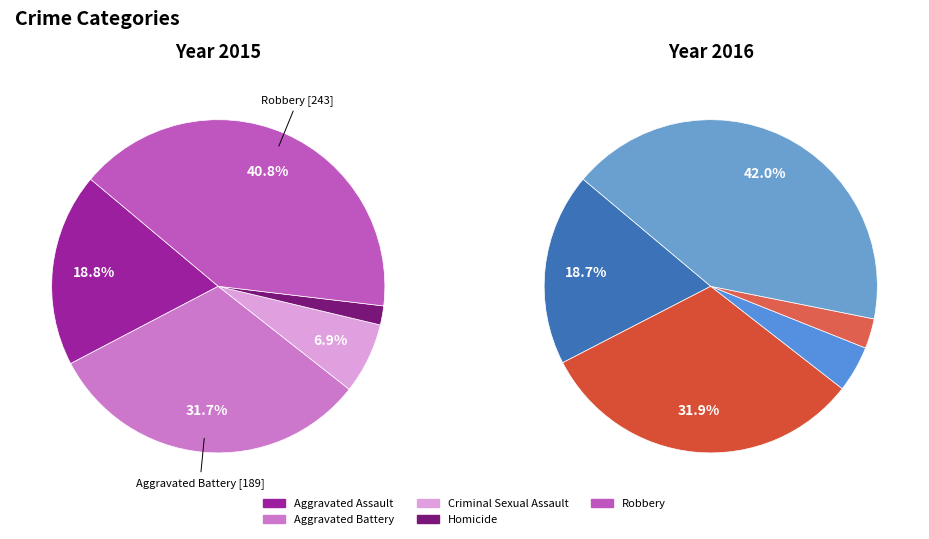

Is there any slice that represents more than half of the pie?

No